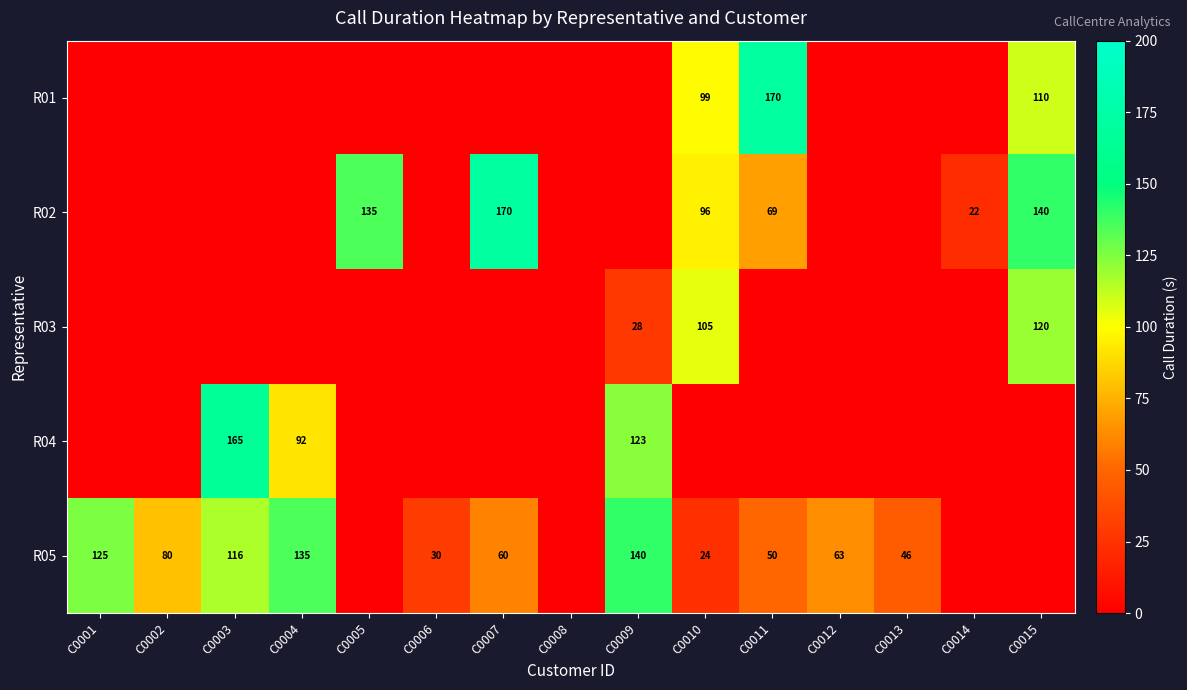

Is it true that R02 equals 140 at C0015?

True